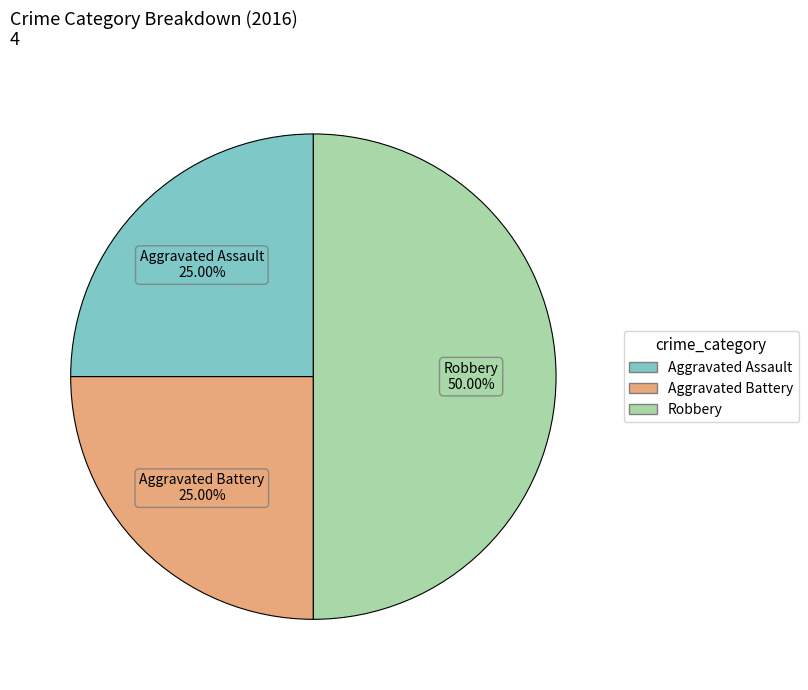

To the nearest percent, what portion does Robbery represent?

50%